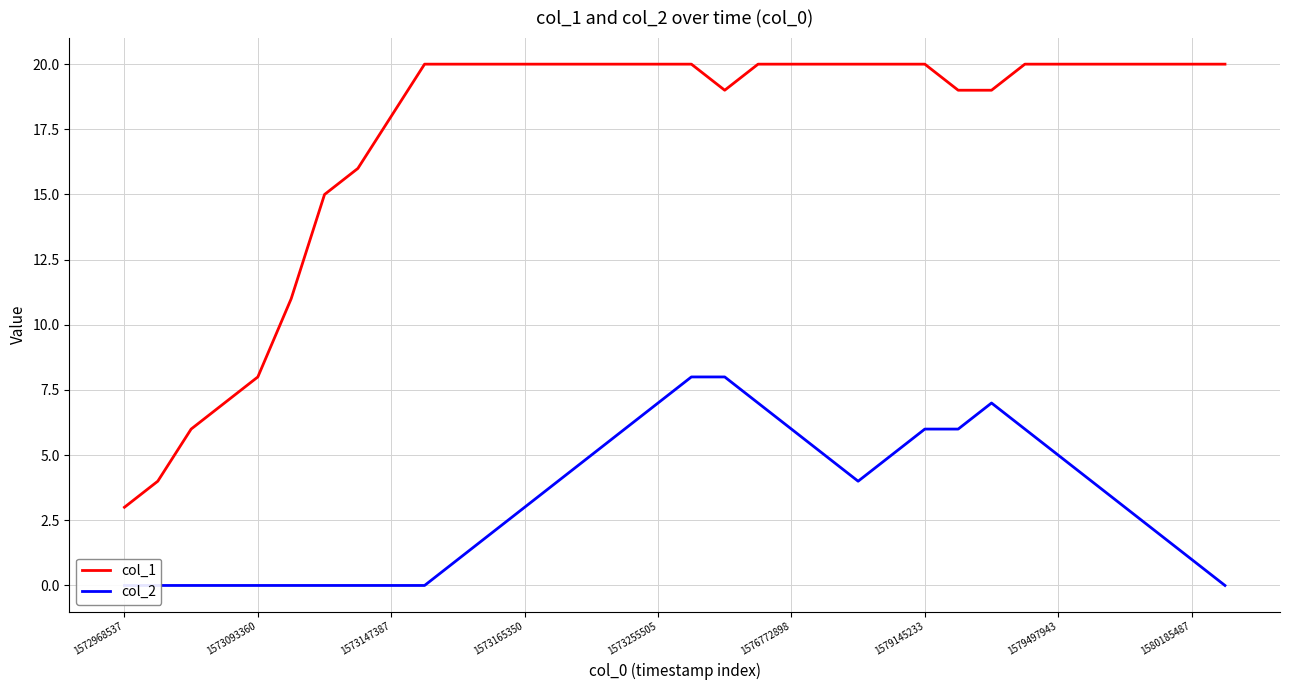

What is the minimum value for col_1?

3